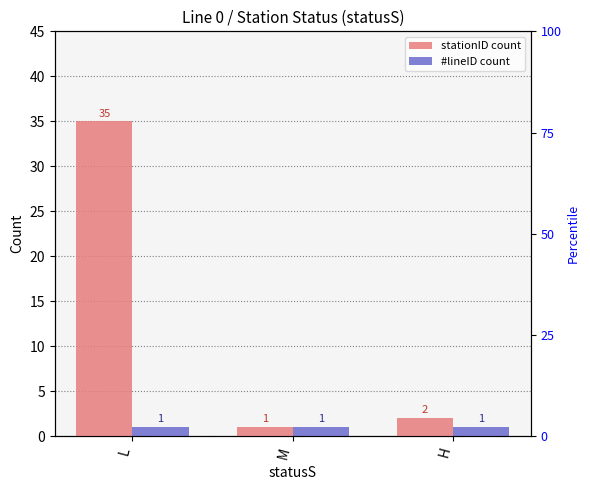

What value does the stationID count series have at M?

1